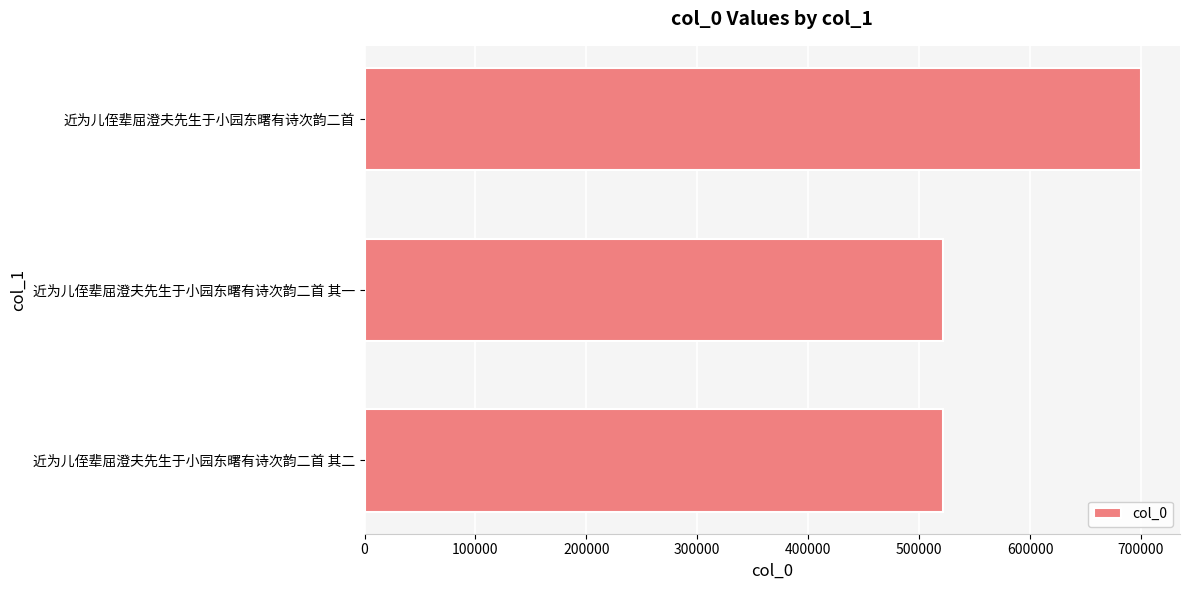

What is the difference between the maximum and minimum values?

178647